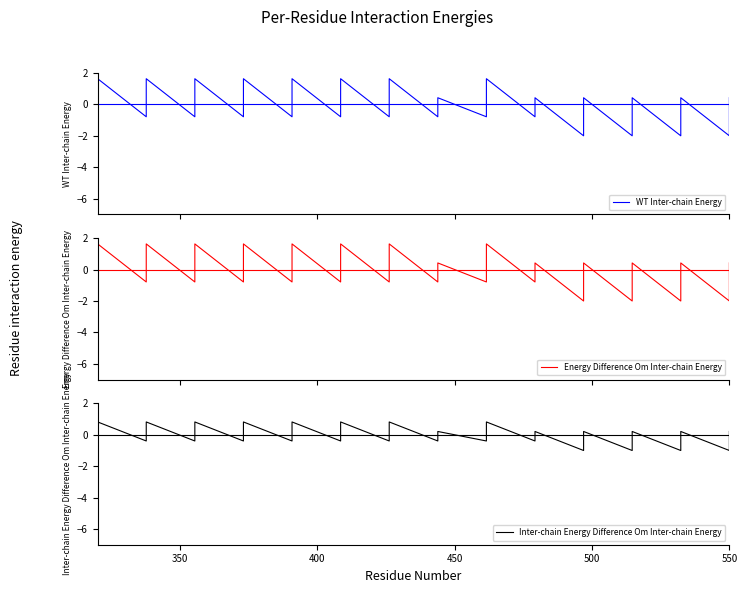

Count the WT Inter-chain Energy values in the range 0 to 1.

14